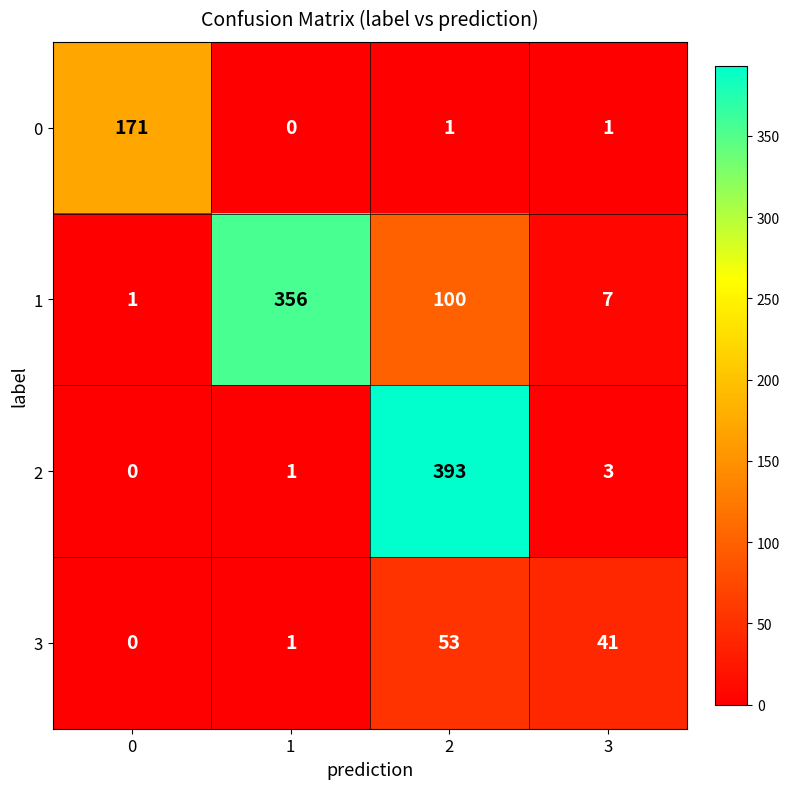

Where is 3 nearest to the value 26?

3